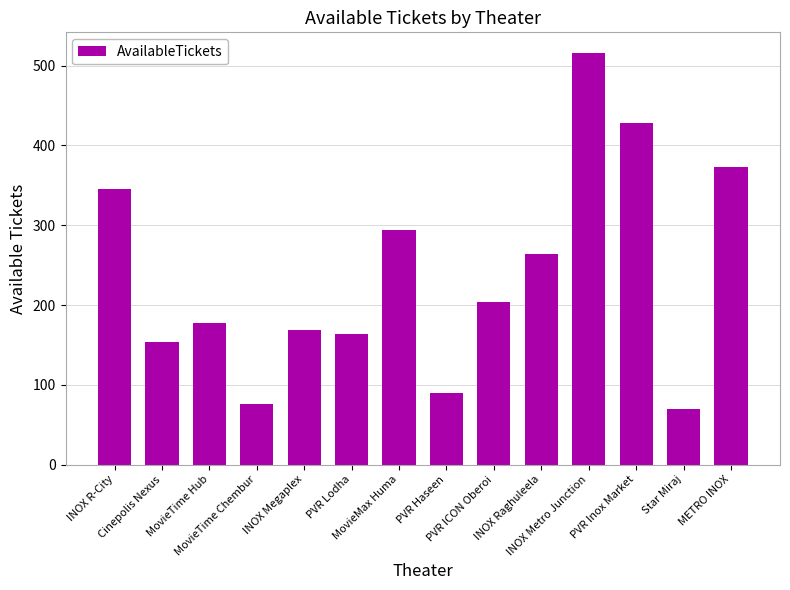

What position from the right is INOX Metro Junction?

4